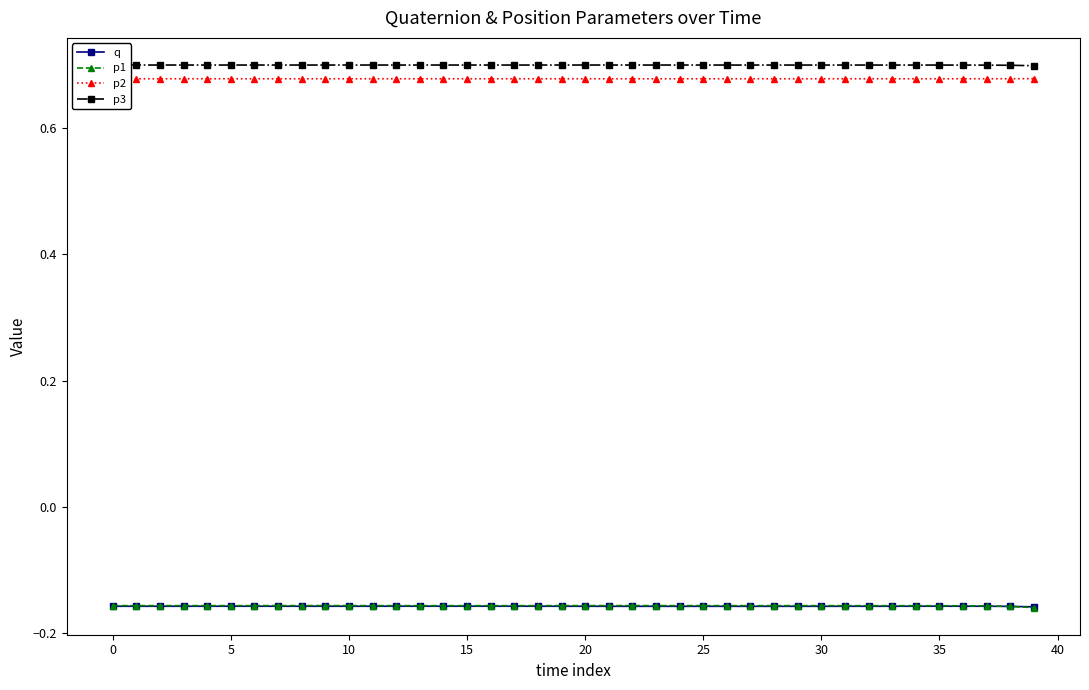

What is the value of the q point at the 32nd from the left?

-0.2